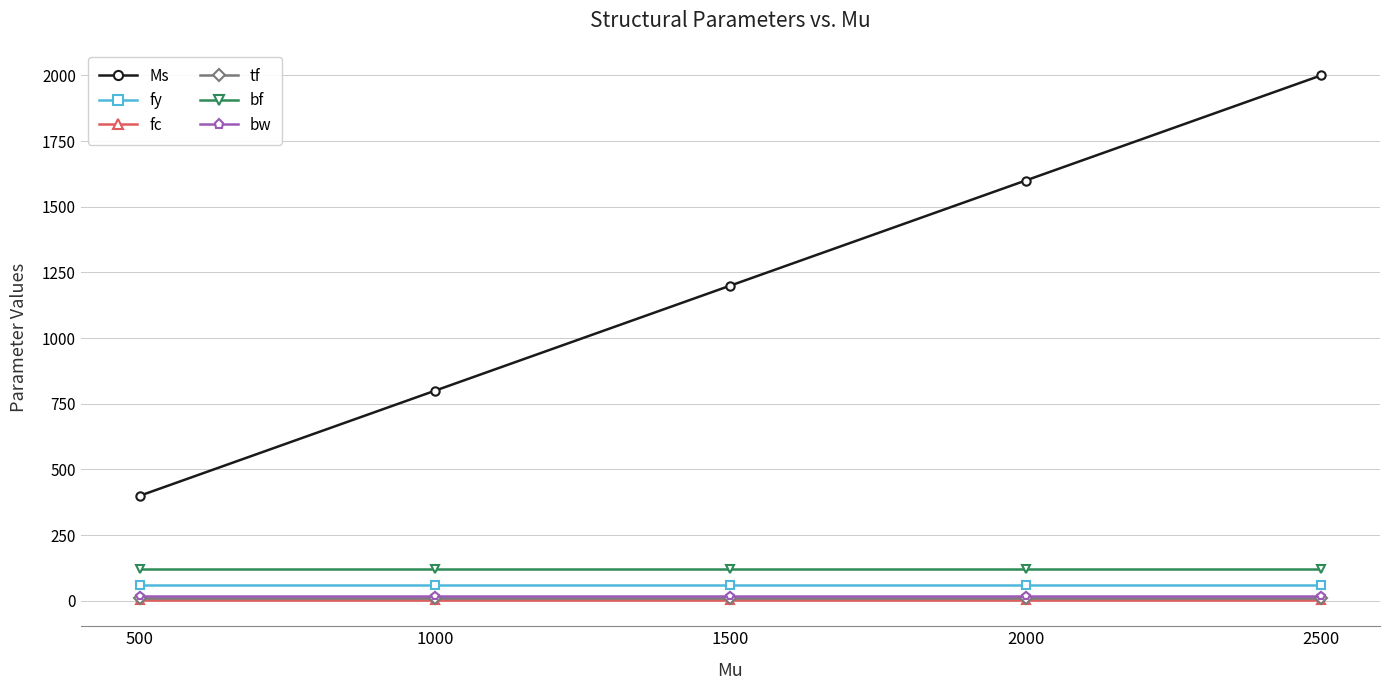

Is the value of bf at 2000 greater than the value of fy at 2000?

Yes